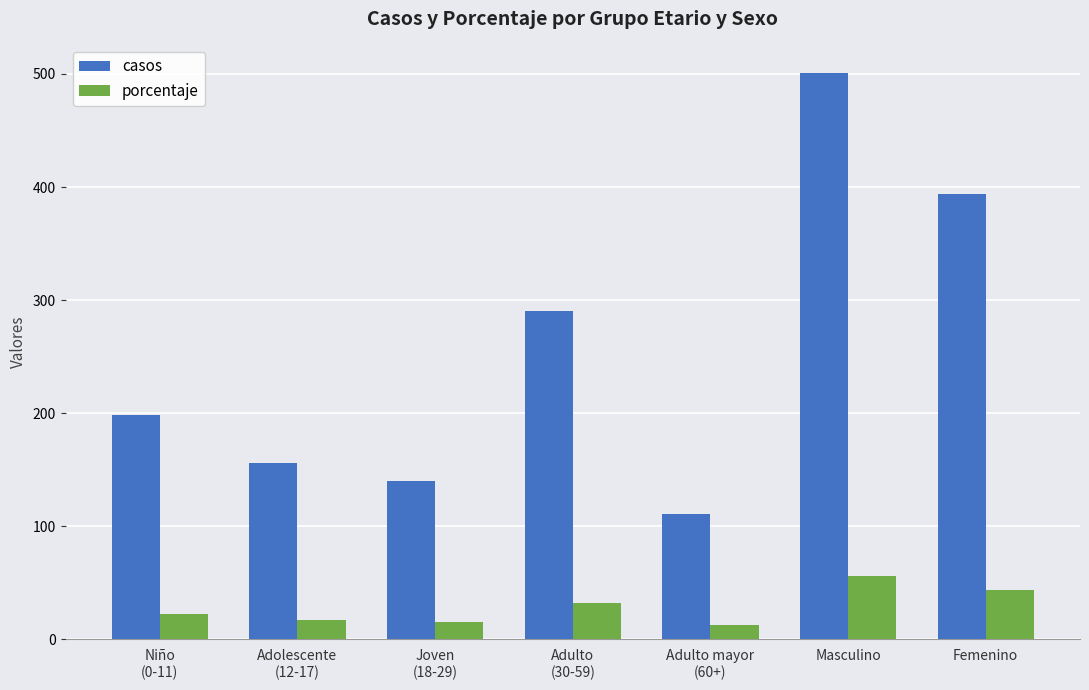

What is the value of the porcentaje bar at the 5th from the left?

12.4